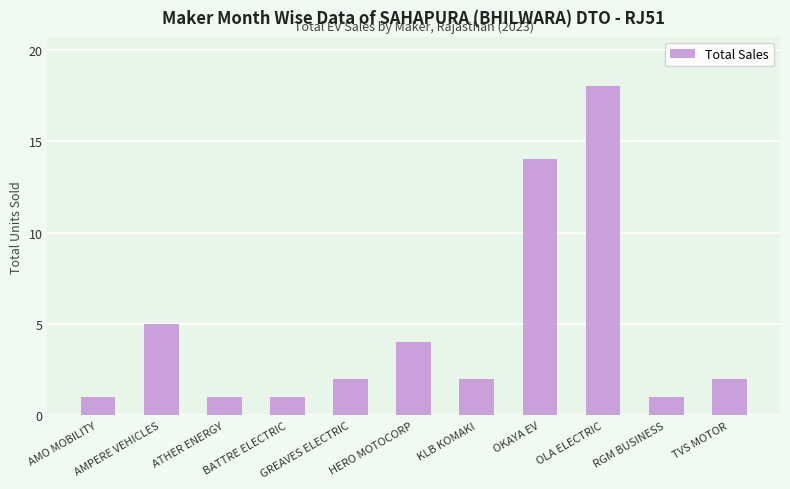

What is the maximum value shown in the chart?

18